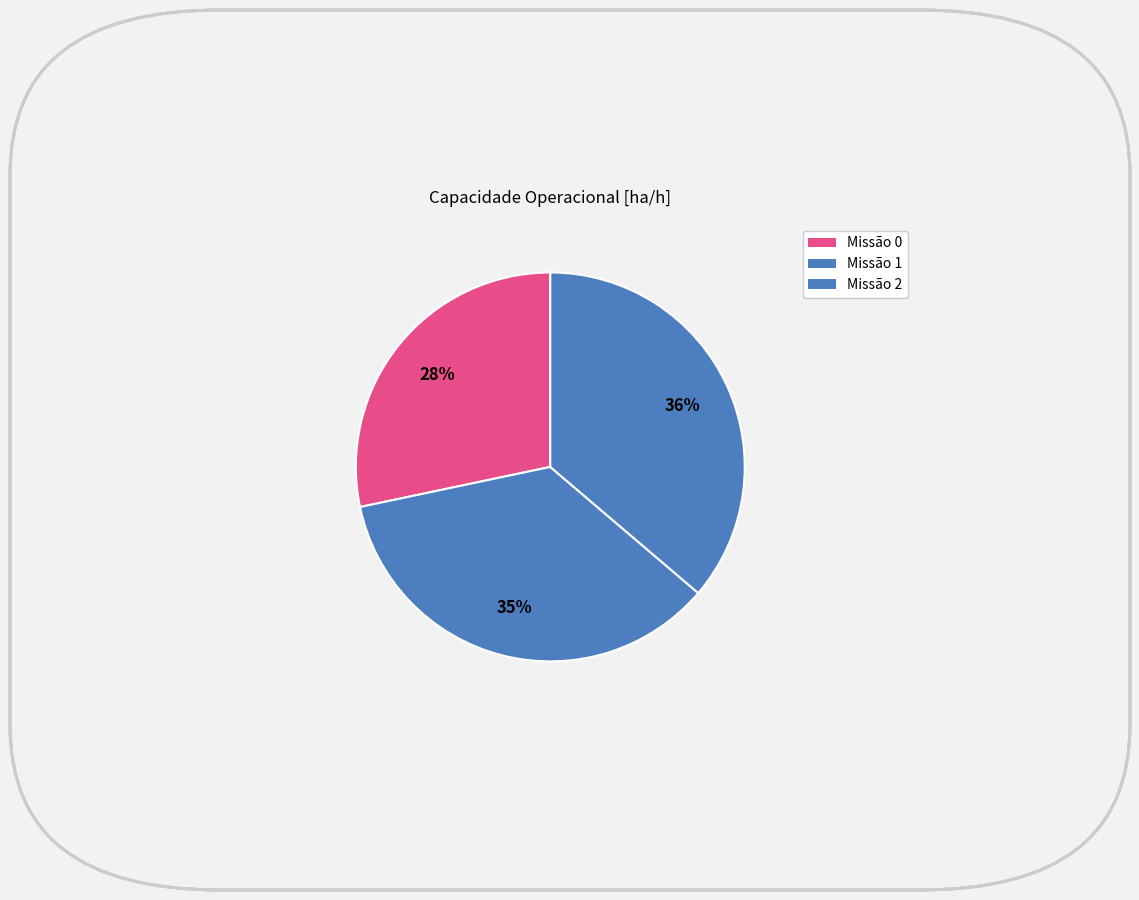

Is there any slice that represents more than half of the pie?

No